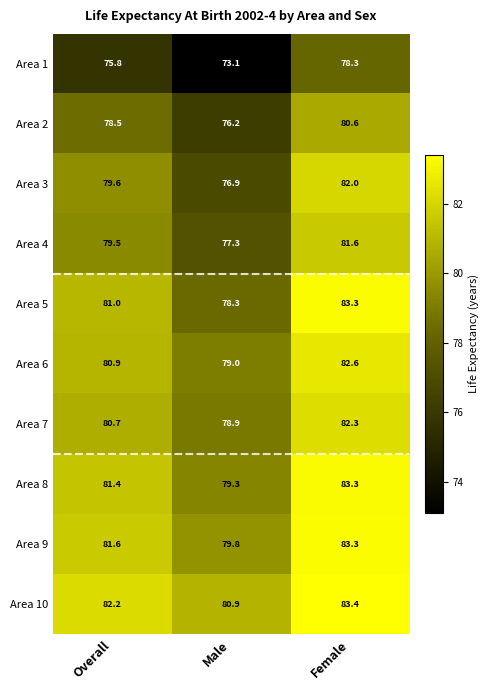

Which series has the largest total across all categories?

Area 10